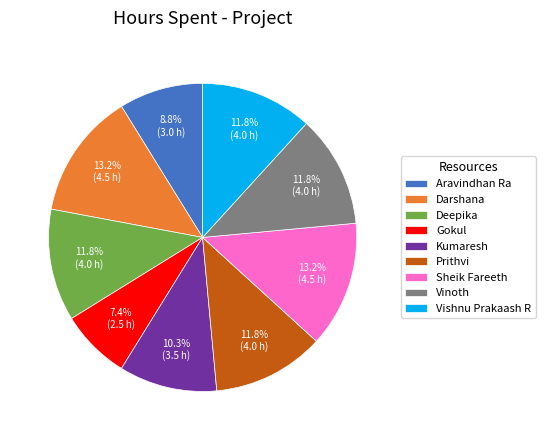

What portion of the pie excludes Prithvi?

88.2%